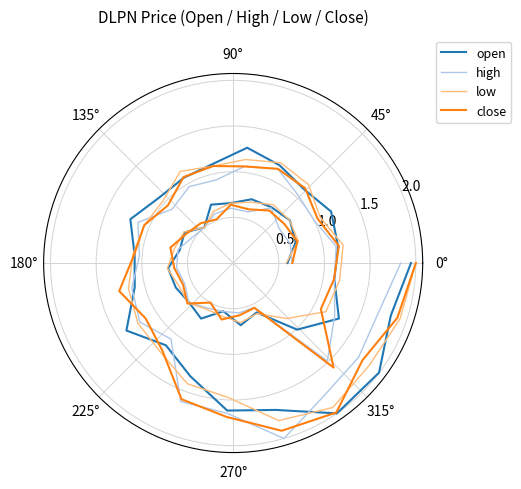

What is the sum of all high values?

40.0